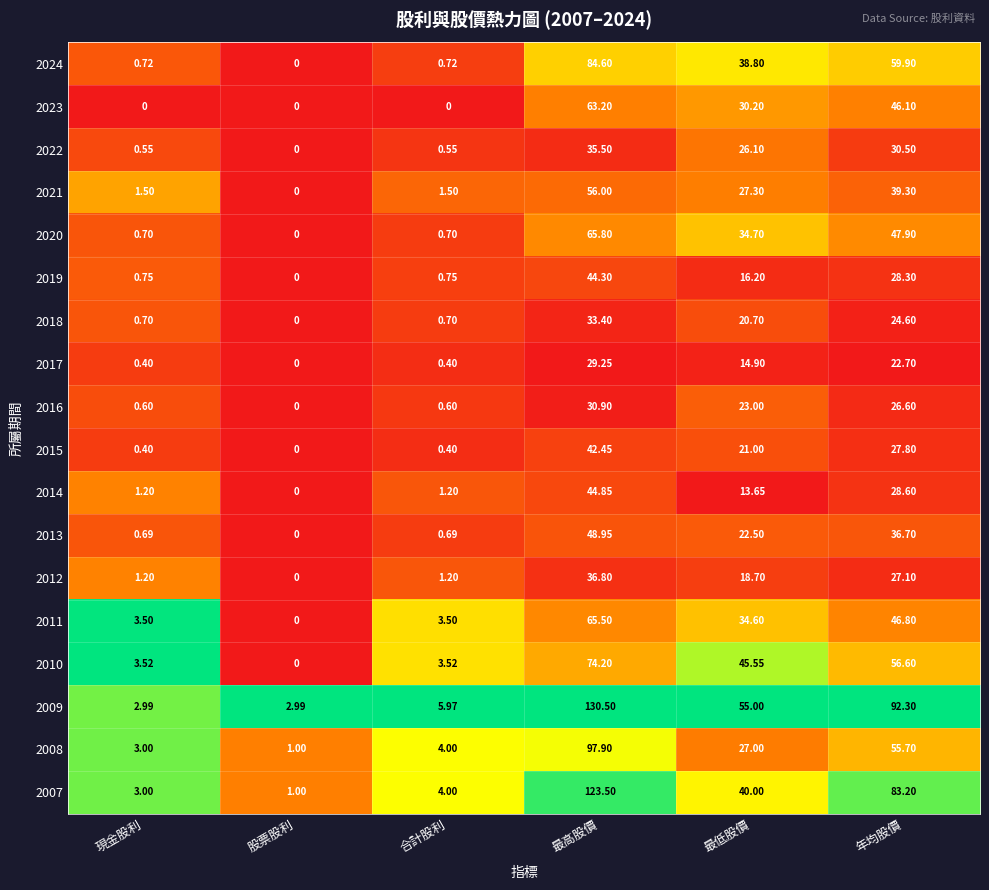

How many series are shown in this chart?

18